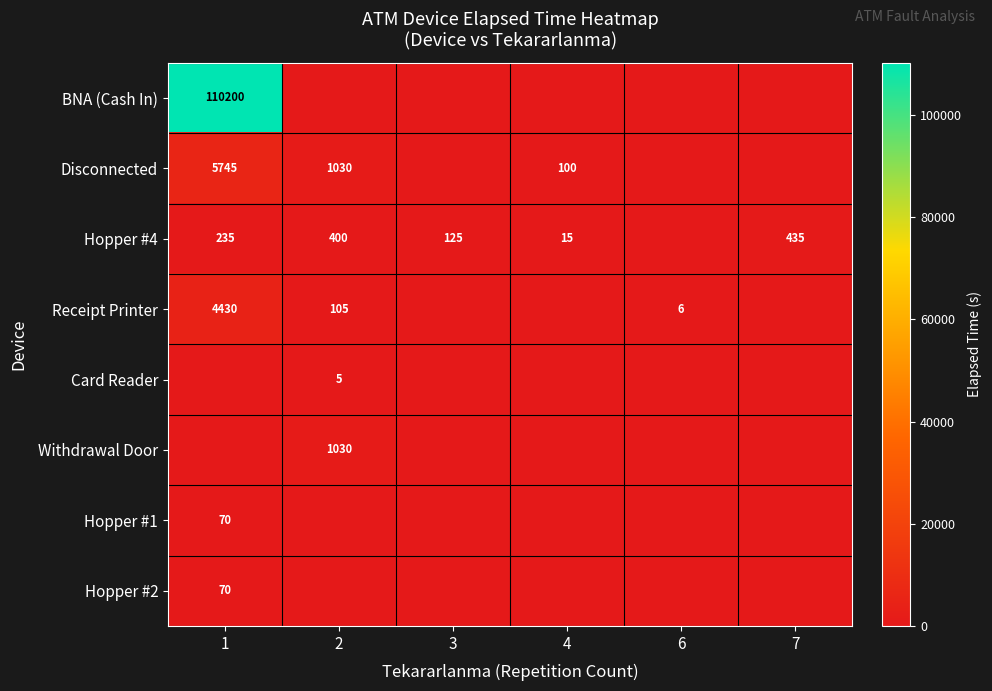

The Hopper #4 series shows 606 at 7. True or false?

False